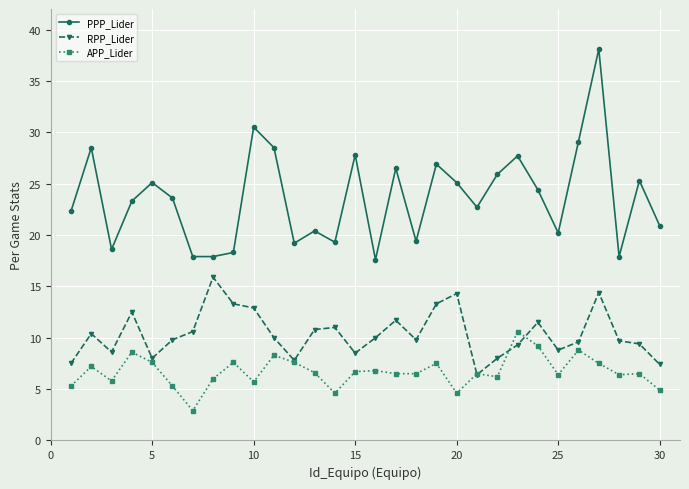

List the series in order of their peak value, lowest first.

APP_Lider, RPP_Lider, PPP_Lider